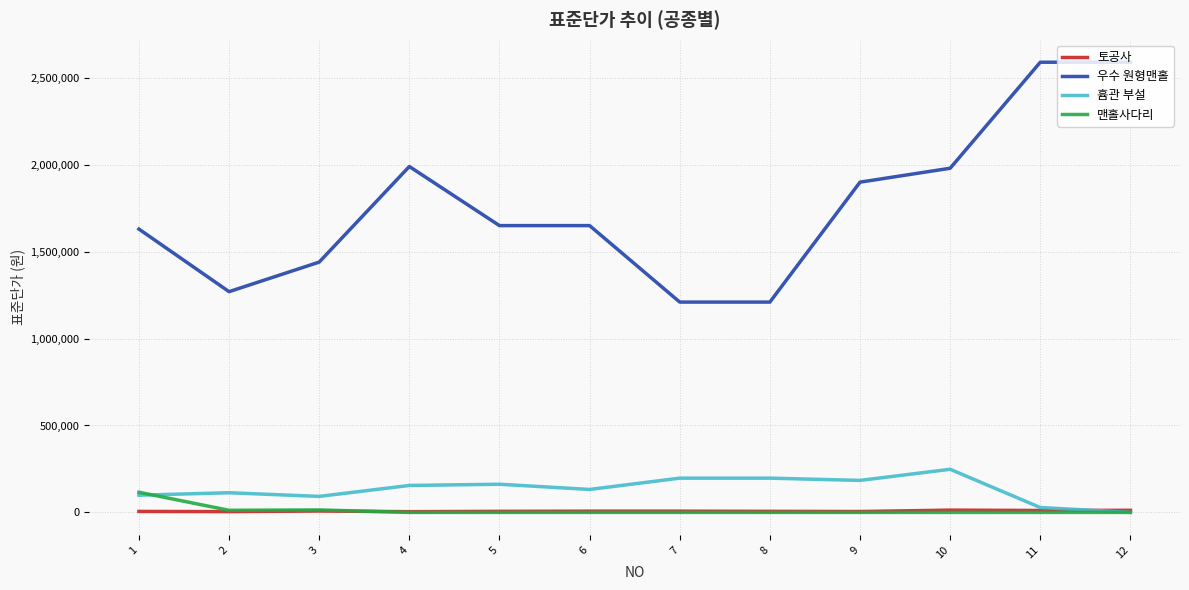

What is the total value across all series at 5?

1818000